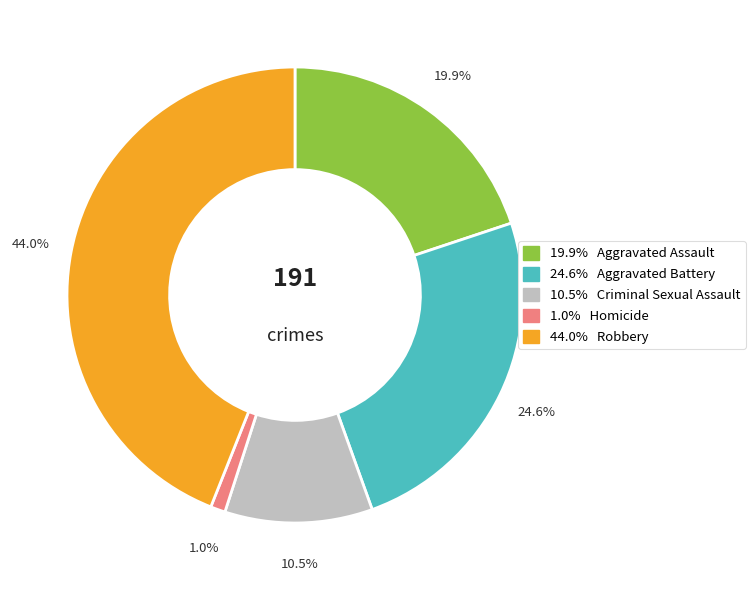

To the nearest percent, what is the average slice percentage?

20%